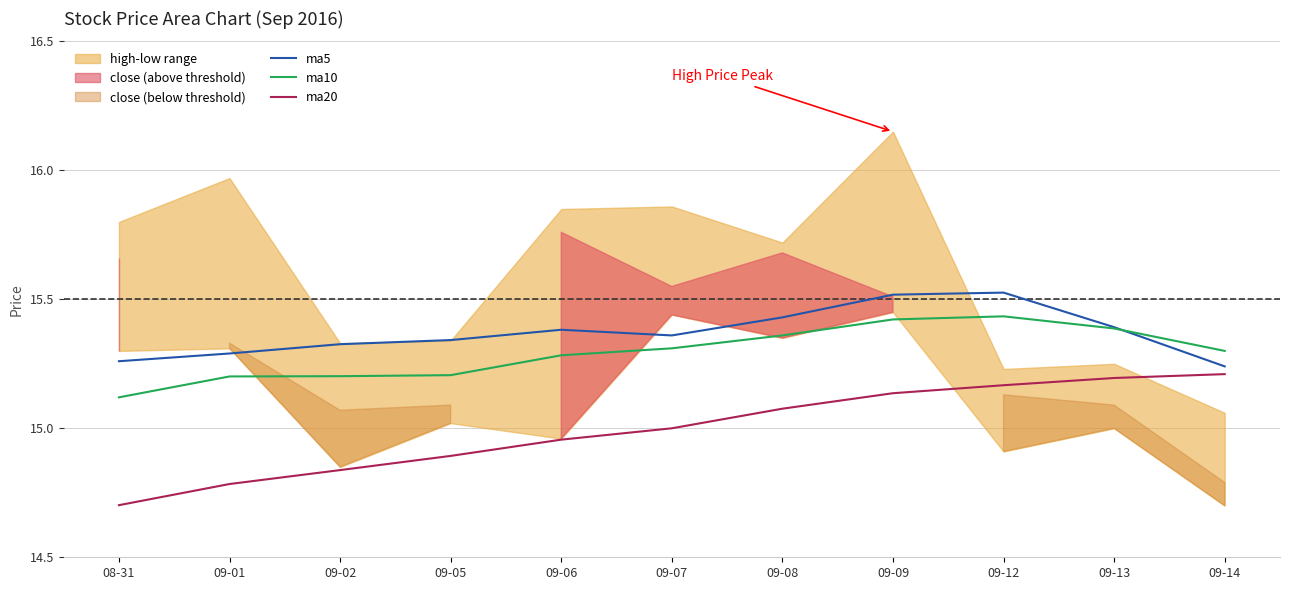

Is it true that ma5 equals 26.8 at 09-13?

False